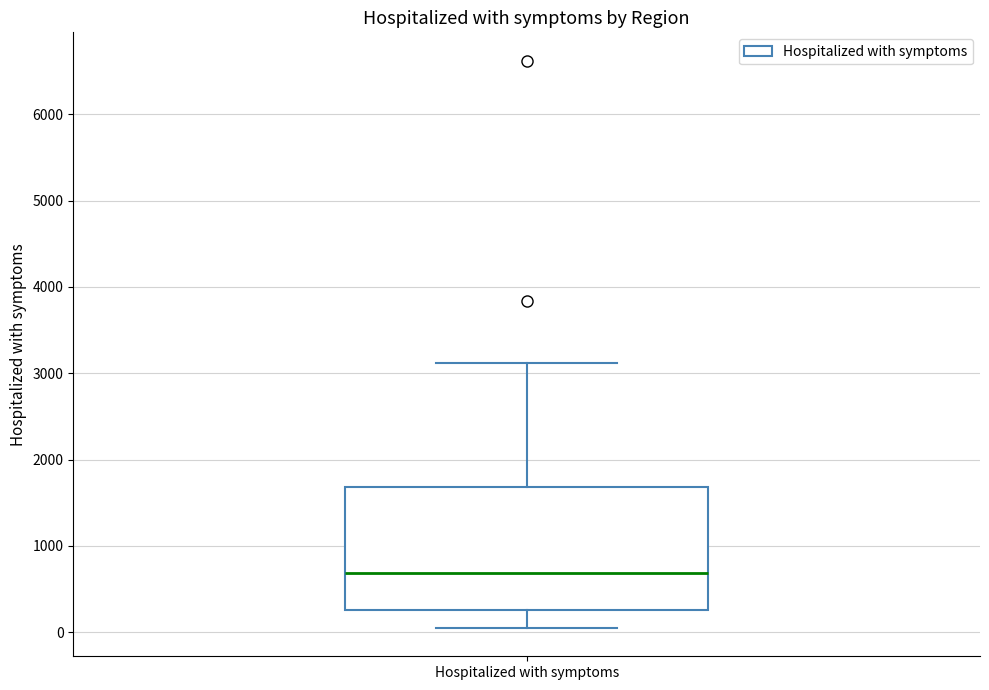

Where does the upper whisker of the box for Hospitalized with symptoms end on the y-axis? The values are not printed on the chart, so give them approximately, as read against the axis.

3100